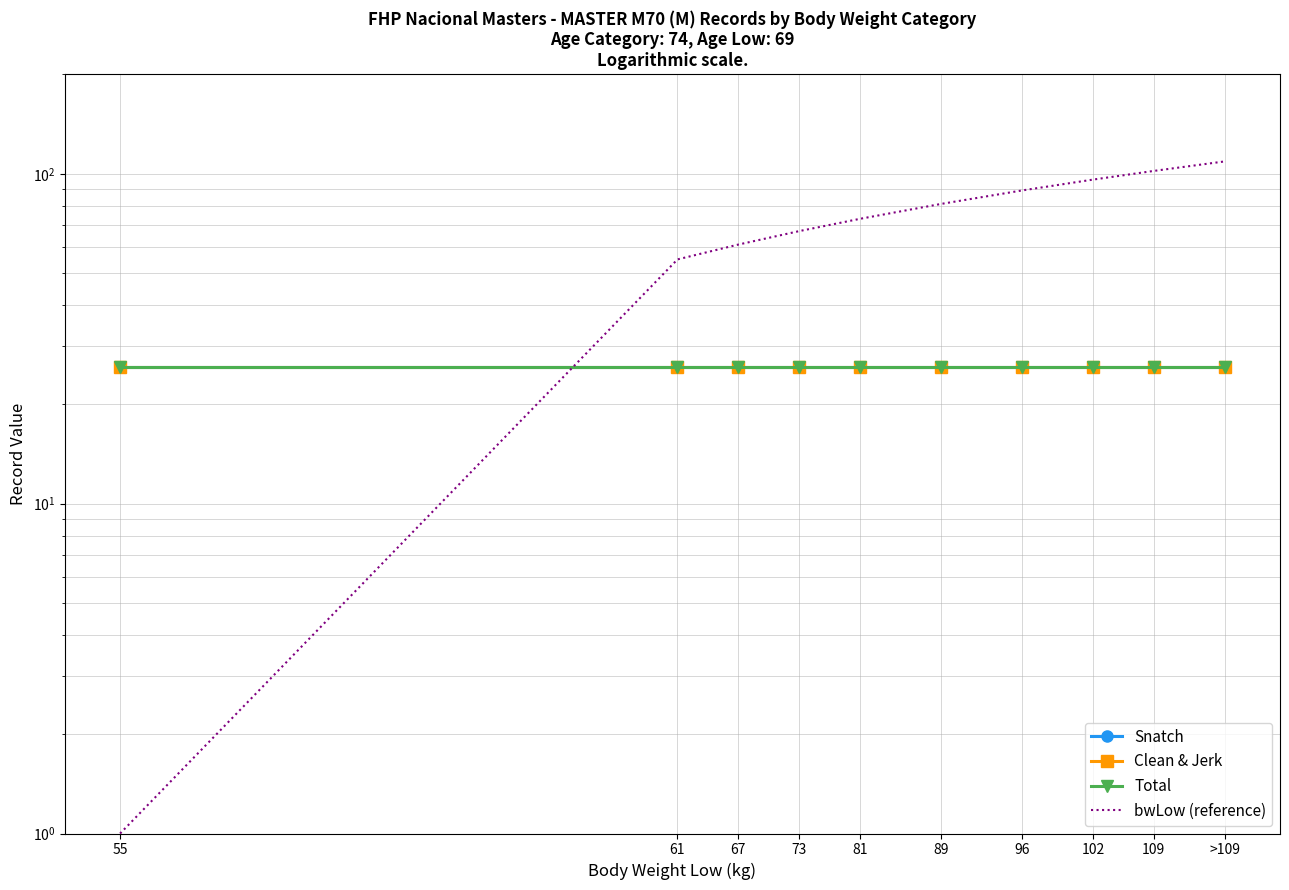

What are all the series names shown in the legend?

Snatch, Clean & Jerk, Total, bwLow (reference)